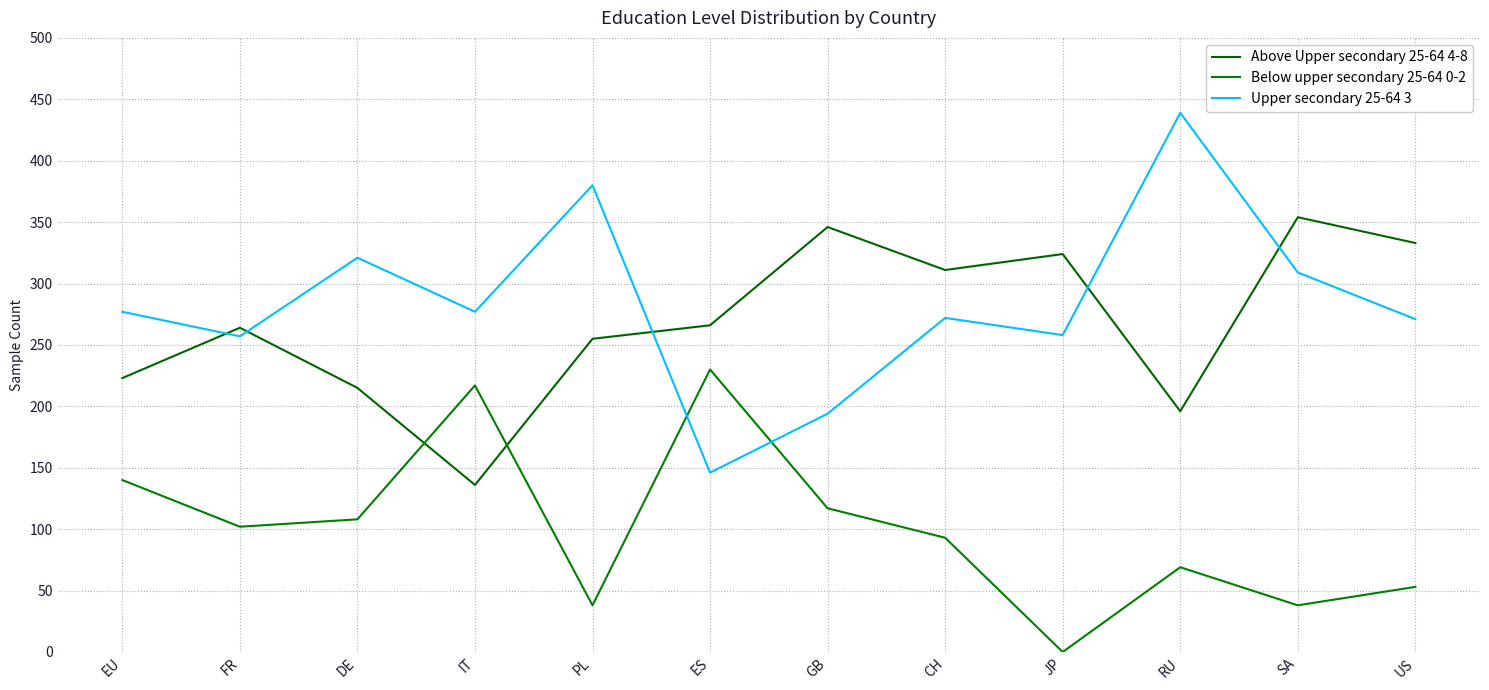

What is the sum of all Upper secondary 25-64 3 values?

3401